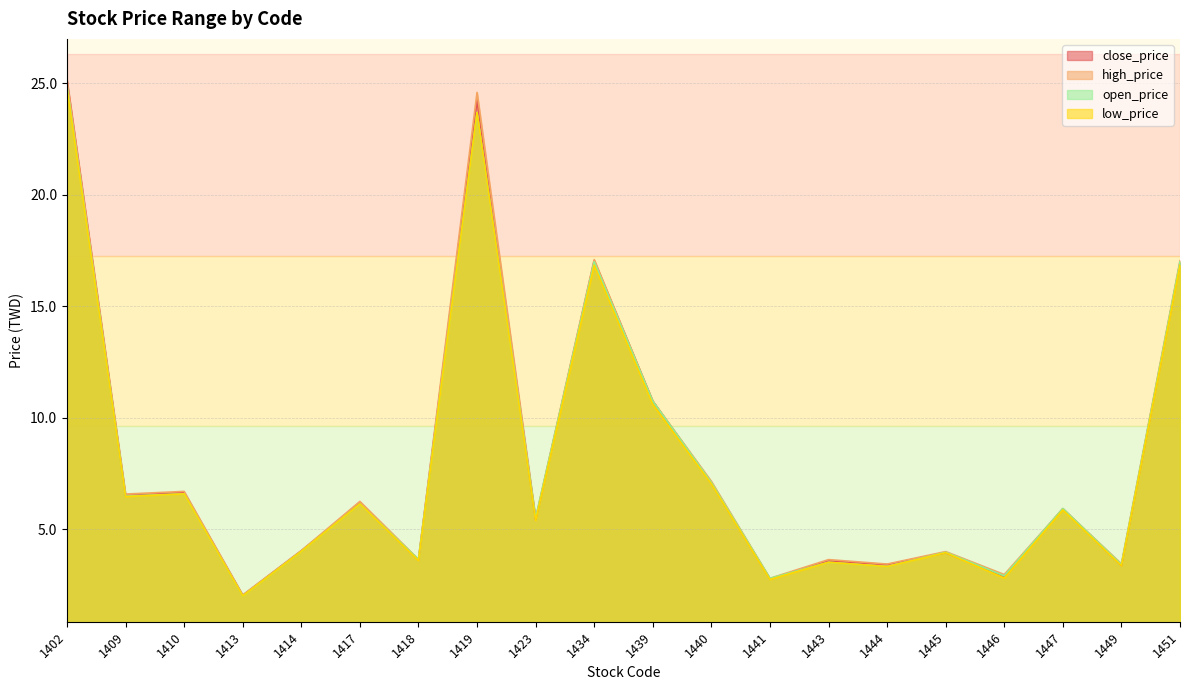

How many values in the close_price series exceed 5?

11